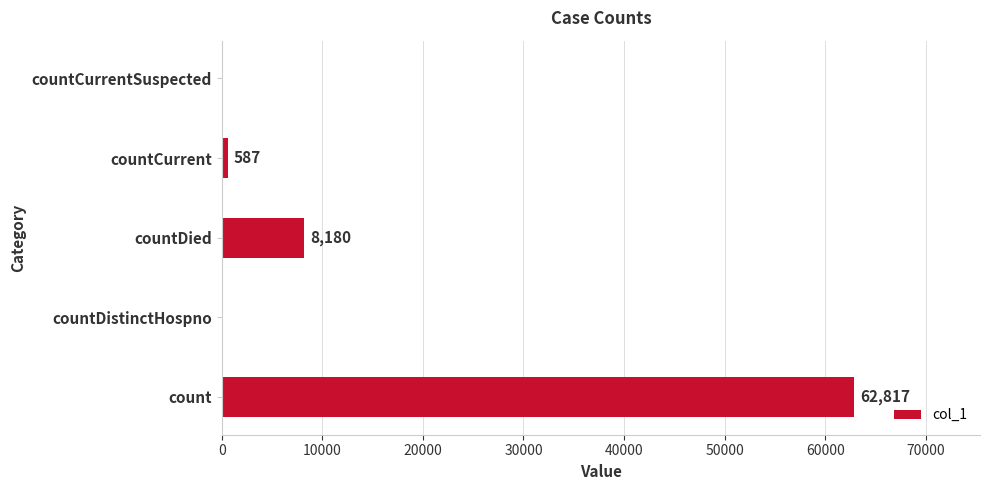

Is it true that the value at countCurrentSuspected is 23831?

False